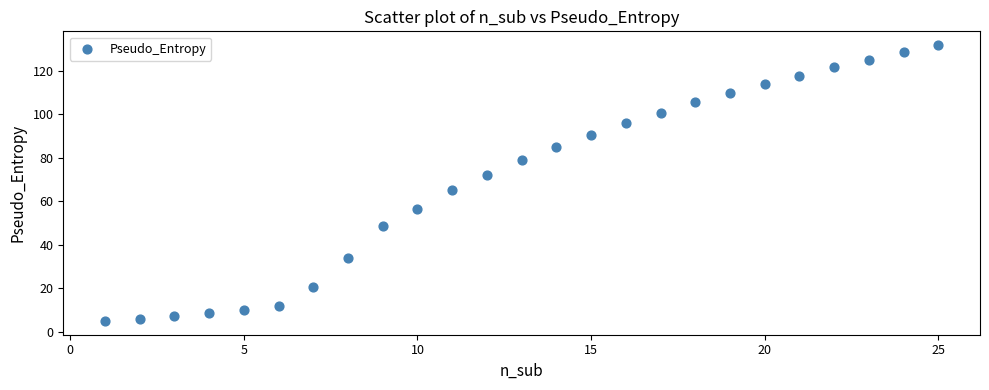

What Y value in the scatter plot is closest to 68?

65.4